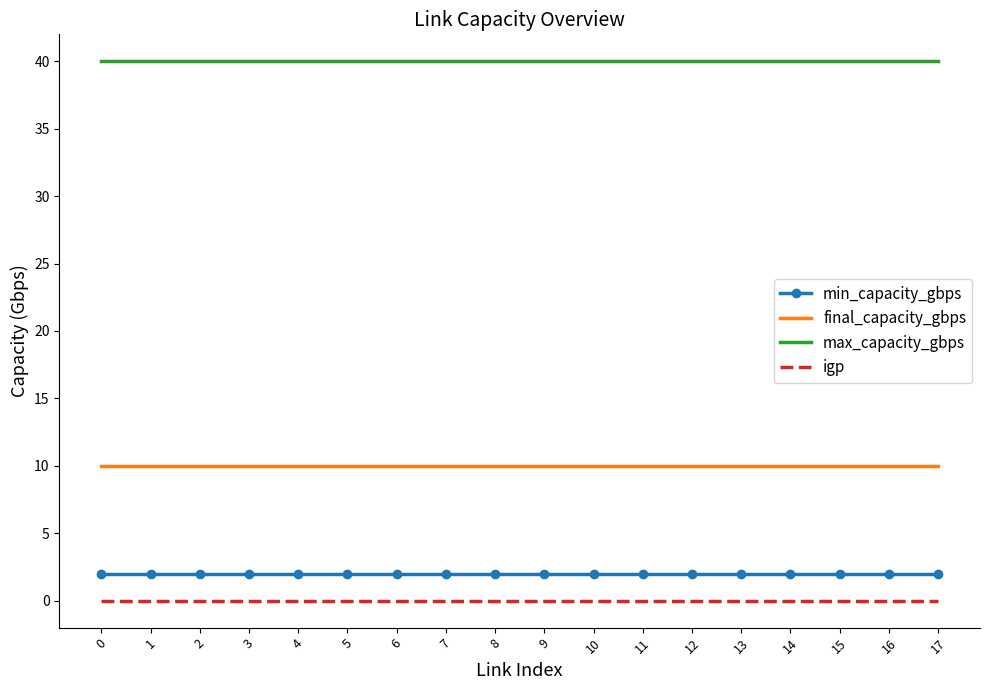

What is the average value of the max_capacity_gbps series?

40